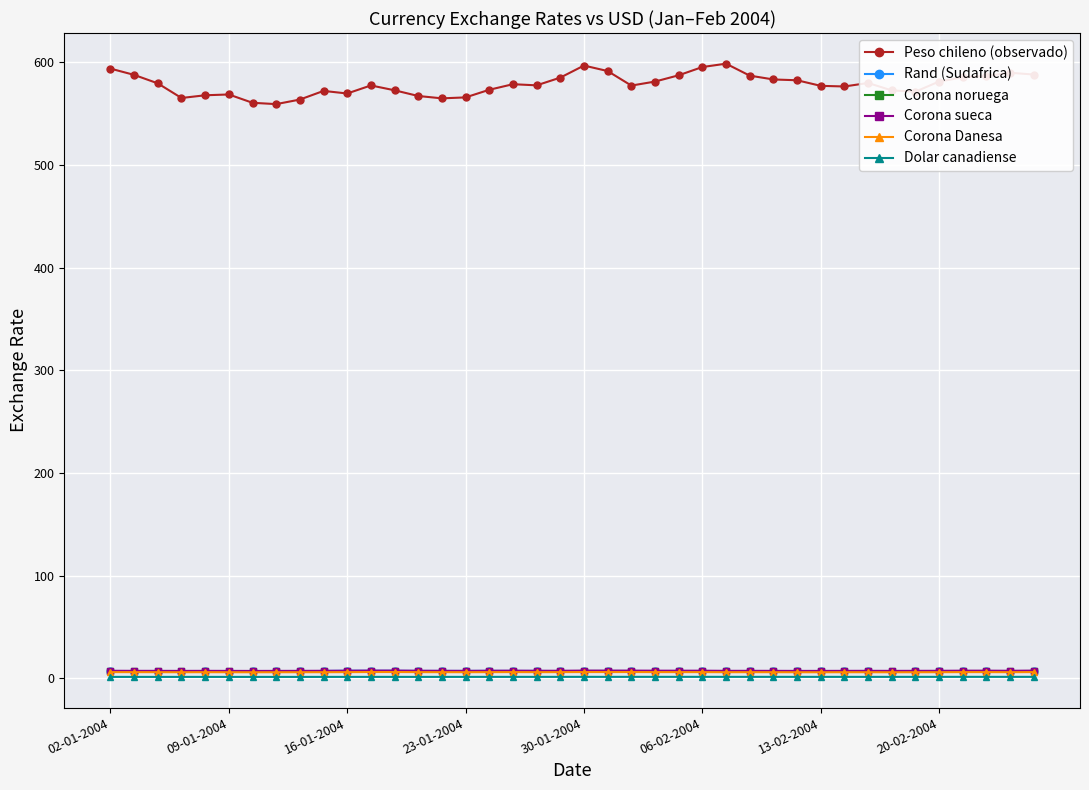

Is this an area chart (filled region under the line)?

No